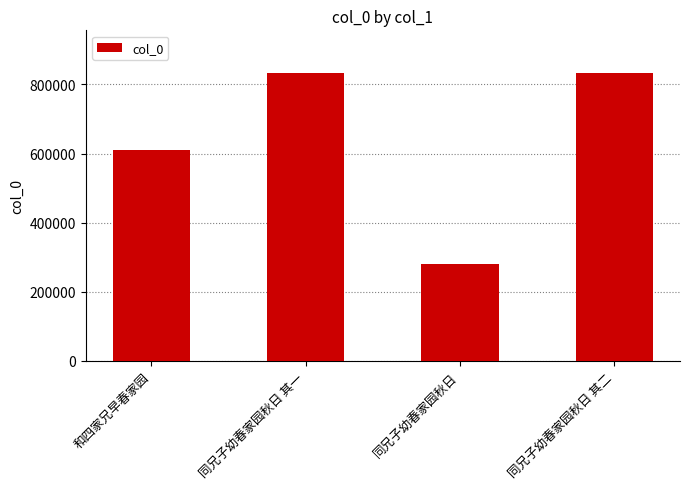

What is the minimum value shown in the chart?

280803